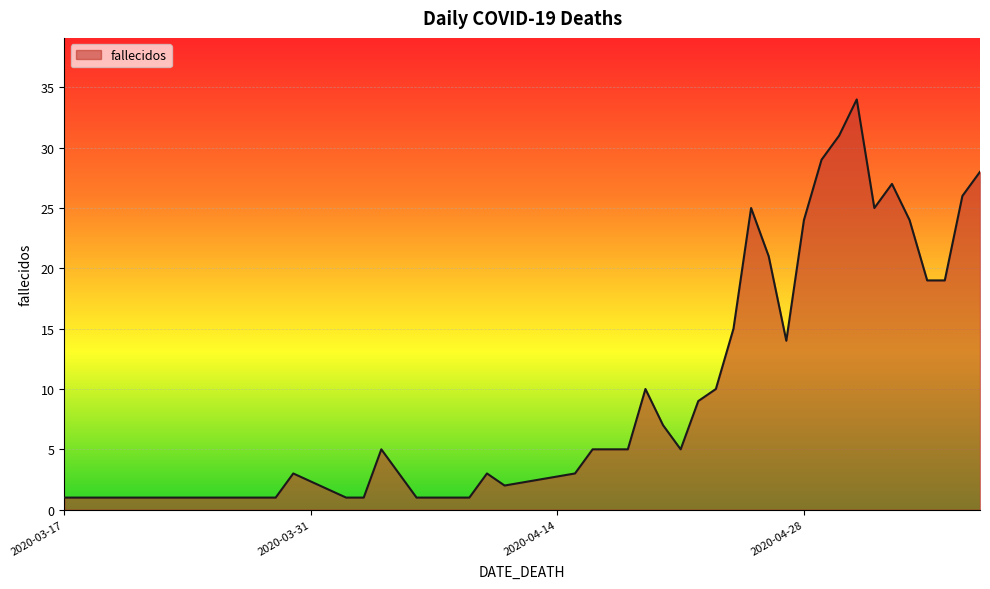

What is the difference between the maximum and minimum values?

33